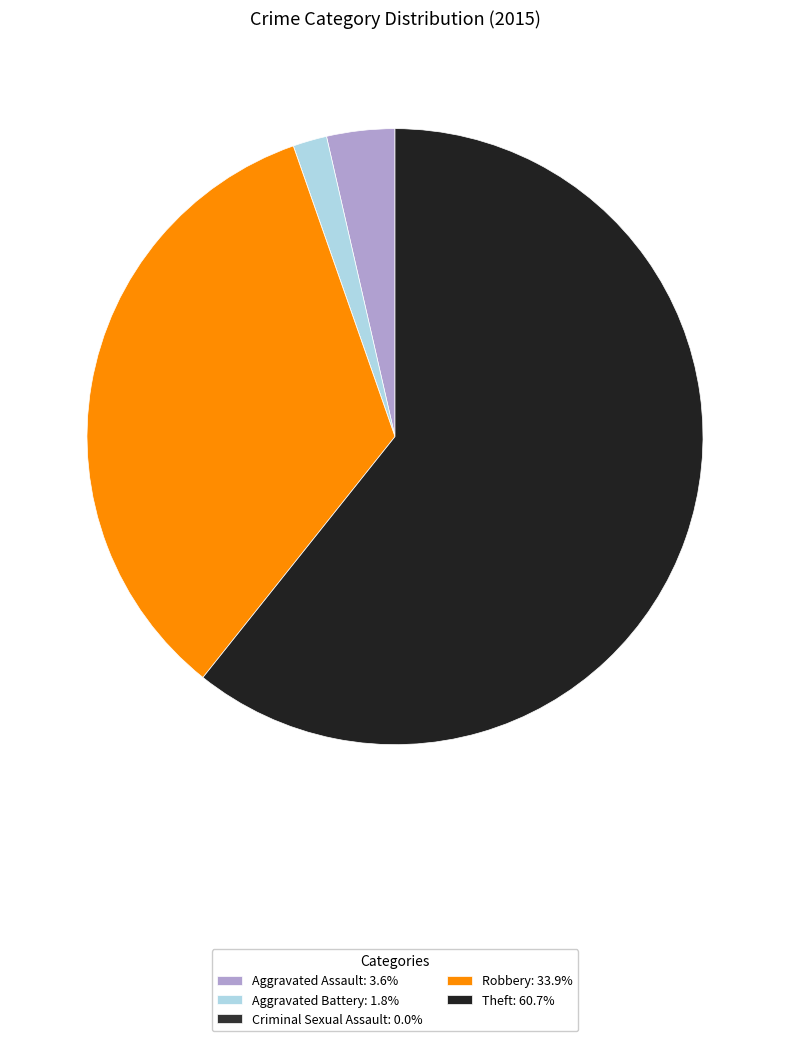

Is there a majority slice in this chart?

Yes